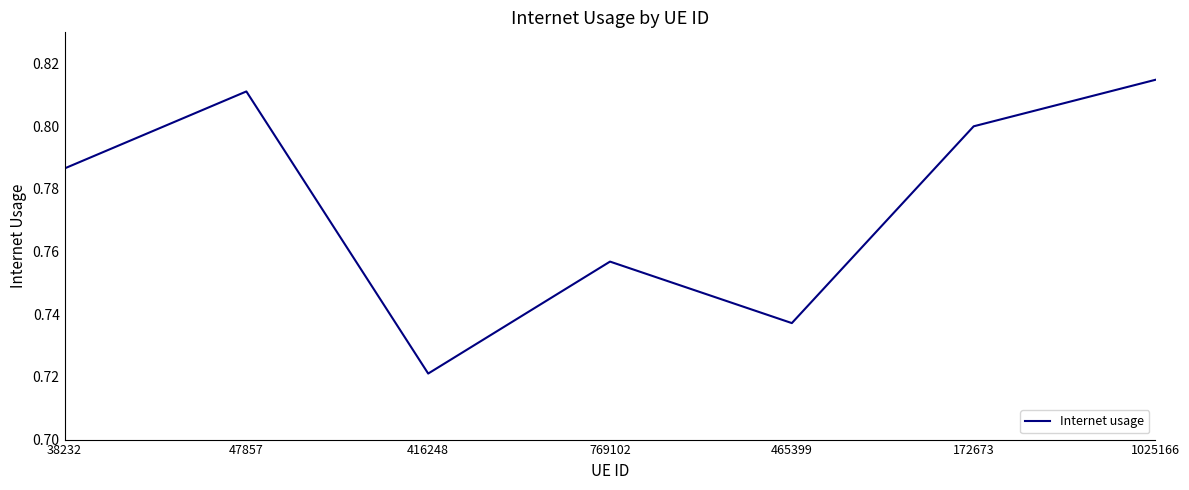

List the labels in order of value, smallest first.

416248, 465399, 769102, 38232, 172673, 47857, 1025166